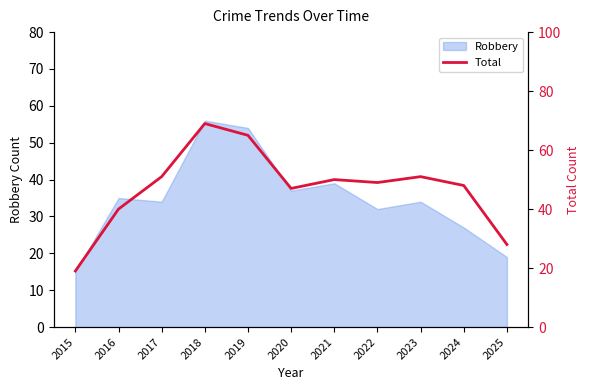

Which has a higher value, 2016 or 2020?

2020